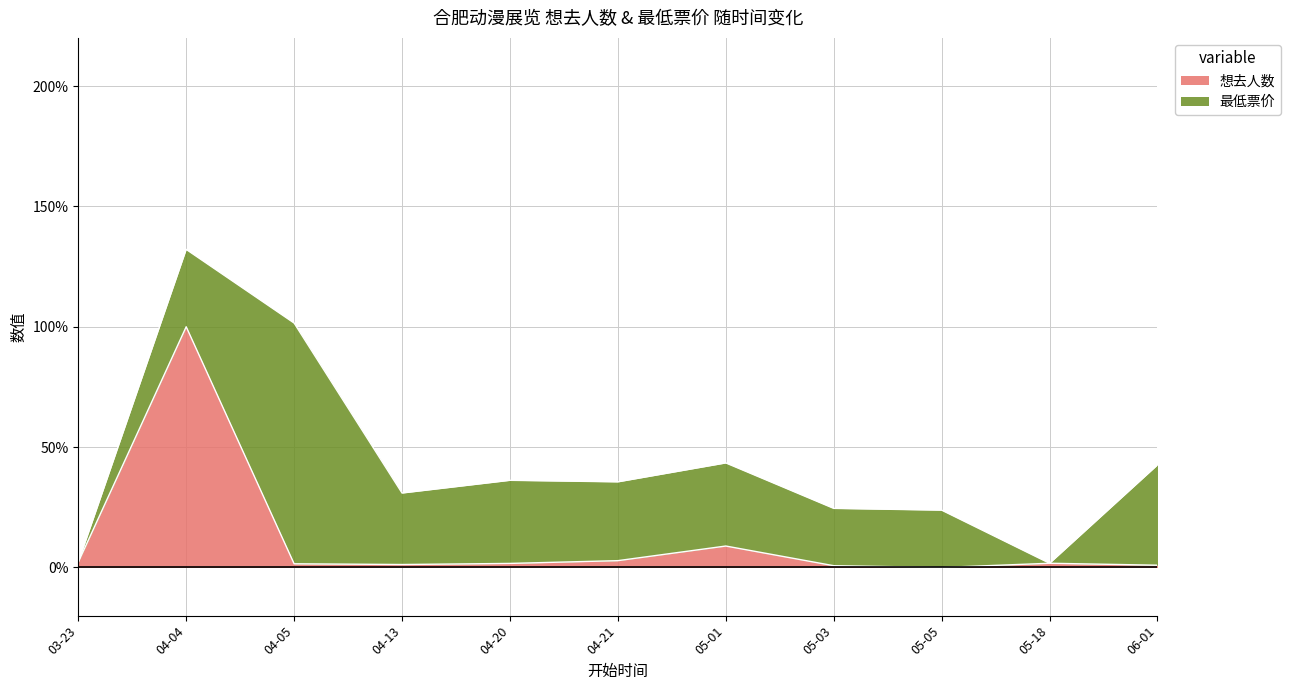

Is it true that 想去人数 equals 1.2 at 04-13?

True